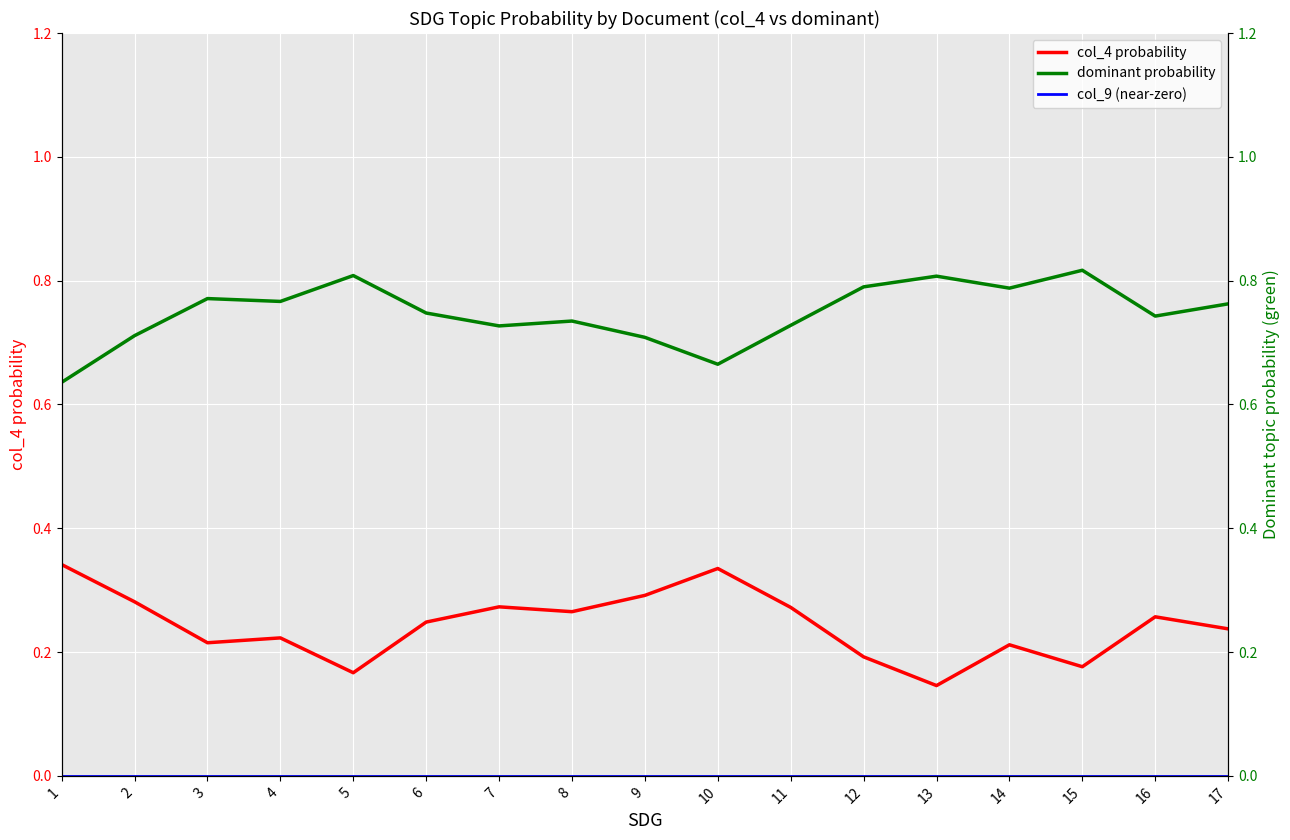

At which label is col_9 (near-zero) closest to 0?

1